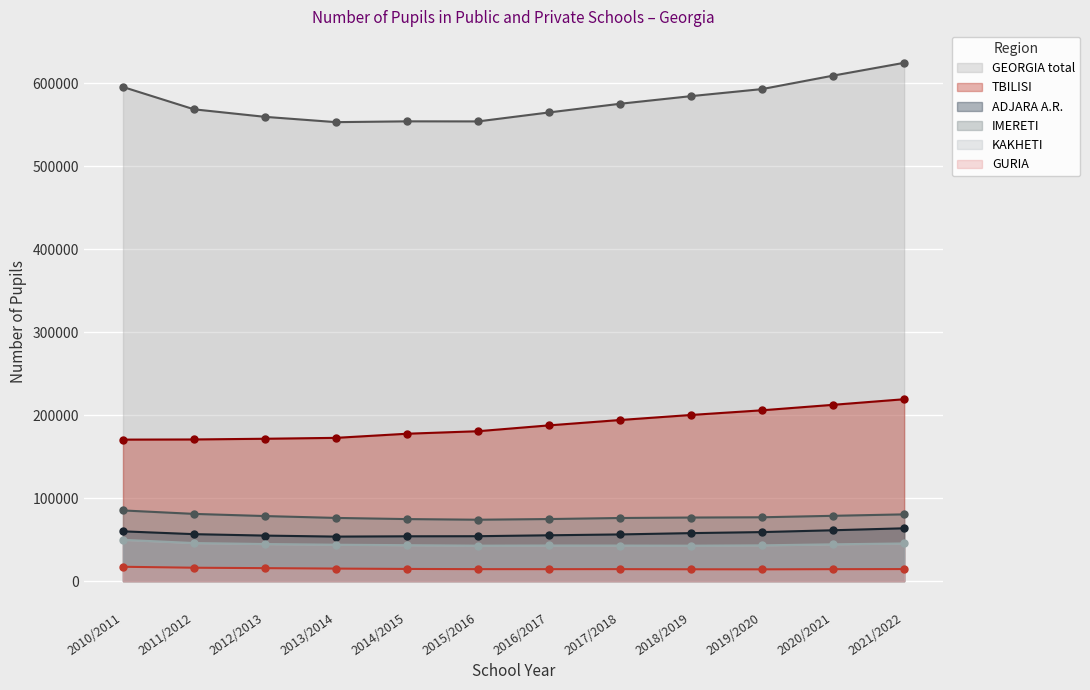

List the labels in order of IMERETI value, smallest first.

2015/2016, 2014/2015, 2016/2017, 2017/2018, 2013/2014, 2018/2019, 2019/2020, 2012/2013, 2020/2021, 2021/2022, 2011/2012, 2010/2011